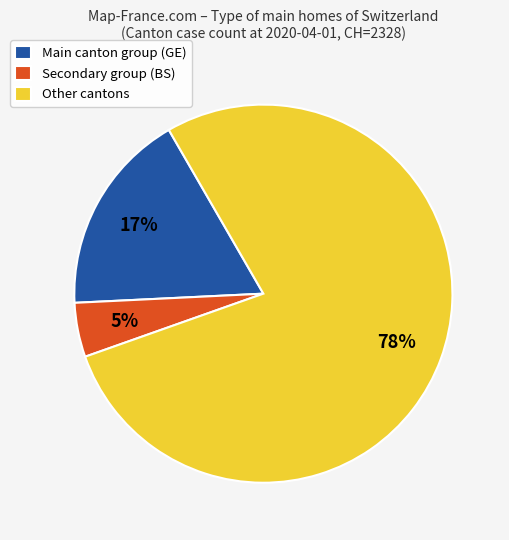

Is the sum of Main canton group (GE) and Other cantons greater than half?

Yes